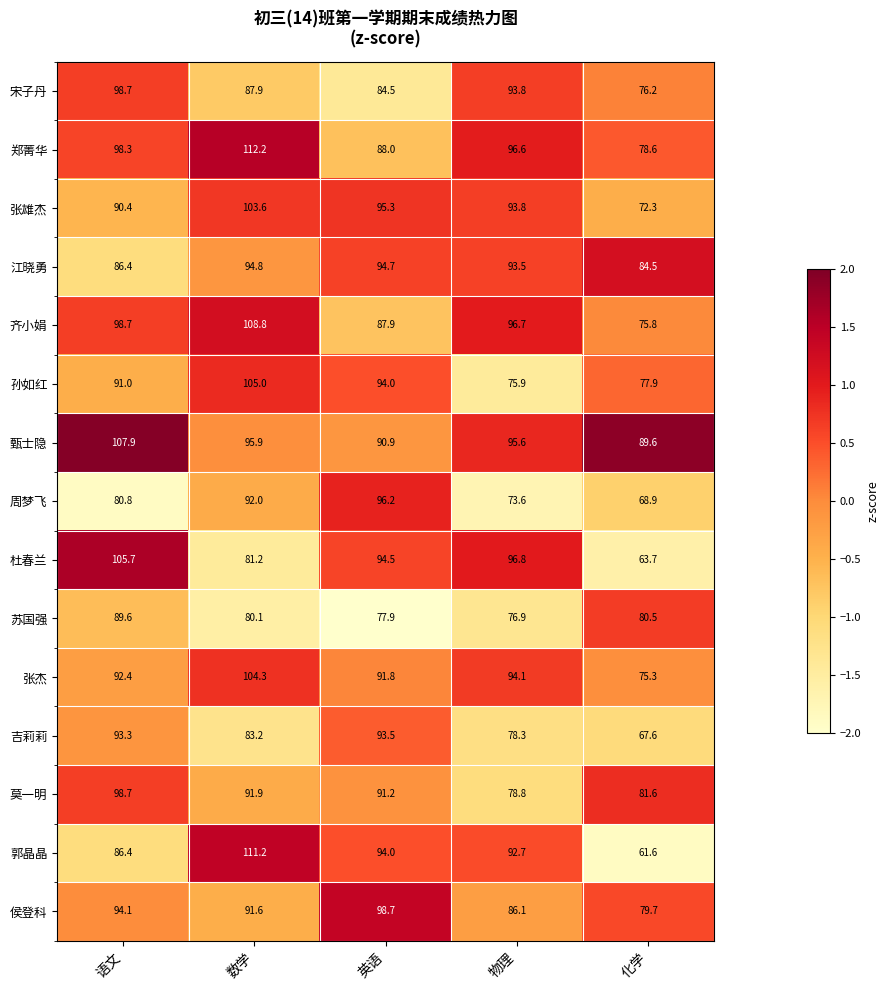

The value of 郭晶晶 at 物理 is 92.7. True or false?

True